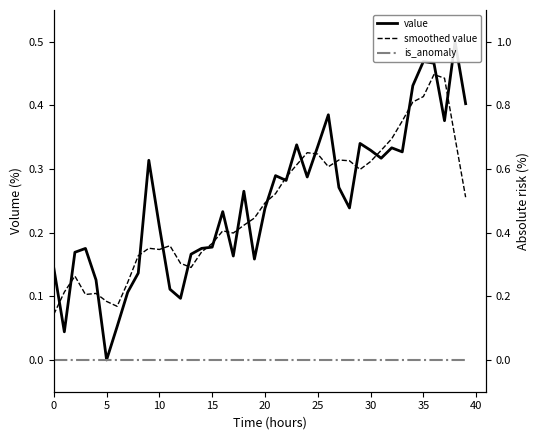

What is the label of the 11th point from the left?

10